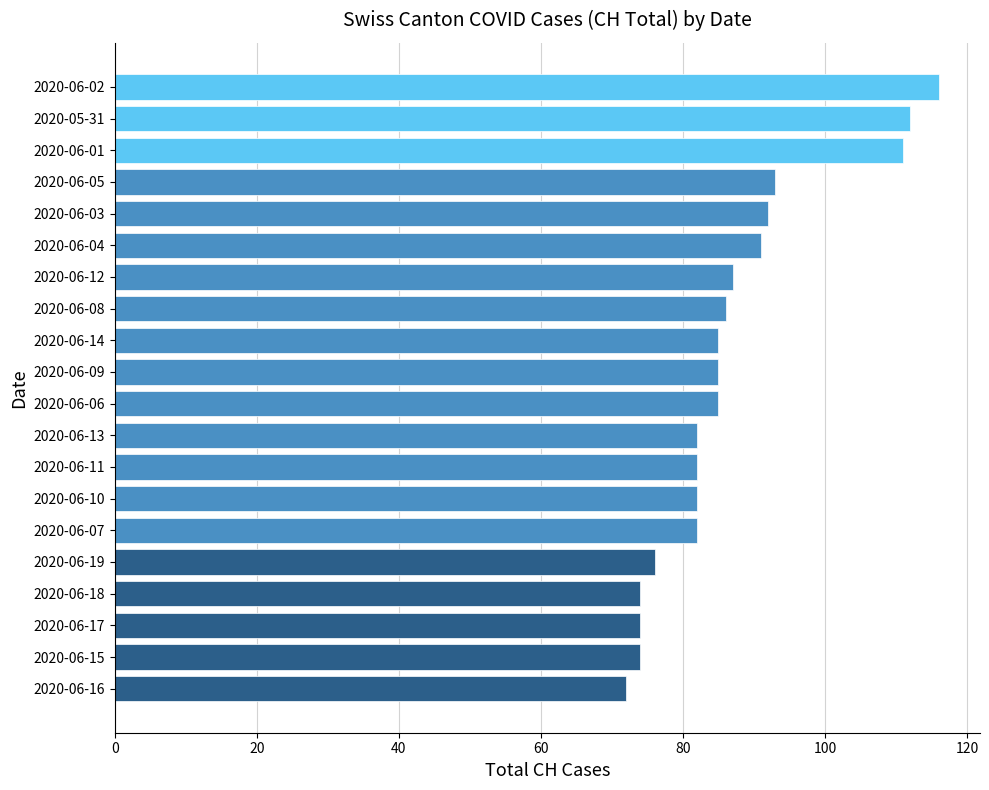

True or false: the data shows 86 at 2020-06-08.

True